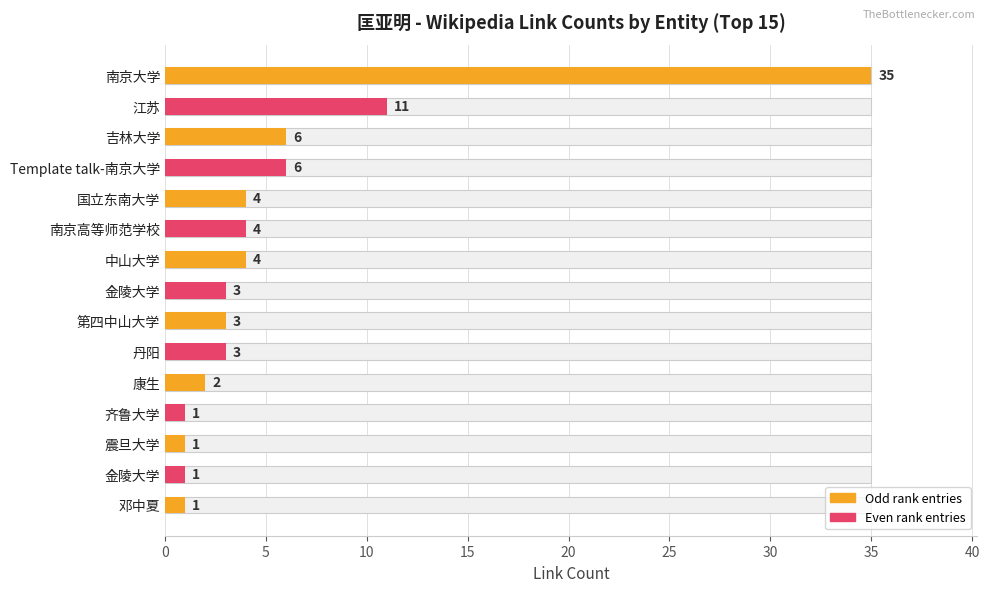

Are the bars horizontal?

Yes